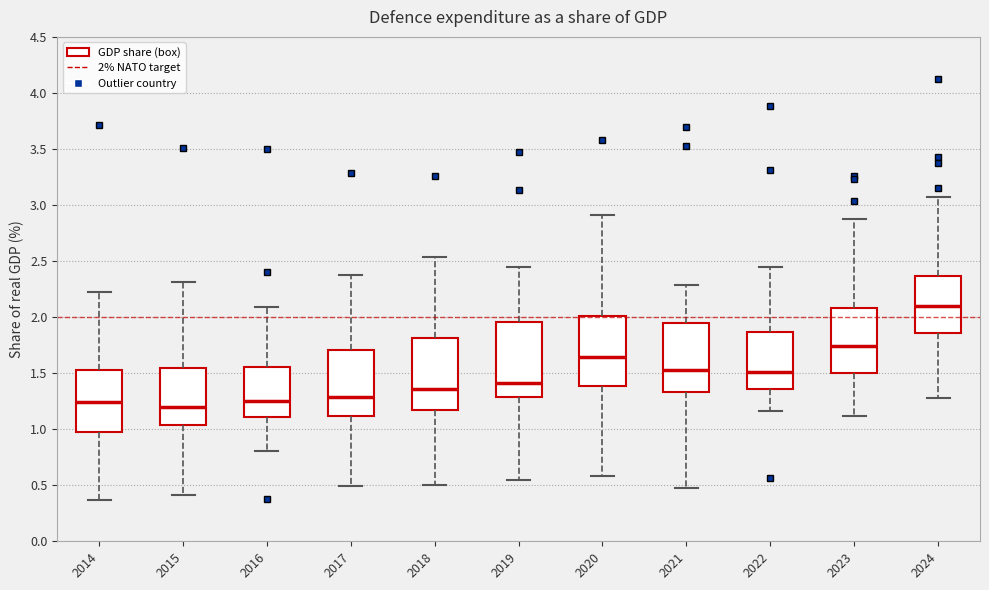

Reading left to right, read every box against the y-axis: the position of its median line, the range the box covers, and the ends of its whiskers. The values are not printed on the chart, so give them approximately, as read against the axis.

2014: median 1.25, box 1.00 to 1.55, whiskers 0.35 to 2.20
2015: median 1.20, box 1.05 to 1.55, whiskers 0.40 to 2.30
2016: median 1.25, box 1.10 to 1.55, whiskers 0.80 to 2.10
2017: median 1.30, box 1.10 to 1.70, whiskers 0.50 to 2.40
2018: median 1.35, box 1.15 to 1.80, whiskers 0.50 to 2.55
2019: median 1.40, box 1.30 to 1.95, whiskers 0.55 to 2.45
2020: median 1.65, box 1.40 to 2.00, whiskers 0.60 to 2.90
2021: median 1.55, box 1.35 to 1.95, whiskers 0.45 to 2.30
2022: median 1.50, box 1.35 to 1.85, whiskers 1.15 to 2.45
2023: median 1.75, box 1.50 to 2.10, whiskers 1.10 to 2.85
2024: median 2.10, box 1.85 to 2.35, whiskers 1.30 to 3.10